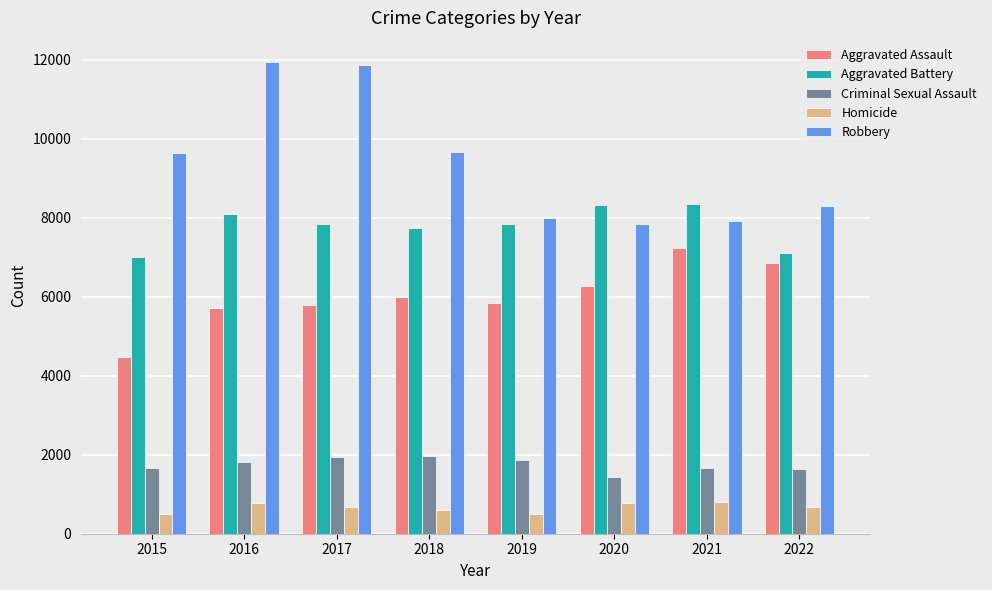

The Aggravated Assault series shows 7962 at 2015. True or false?

False